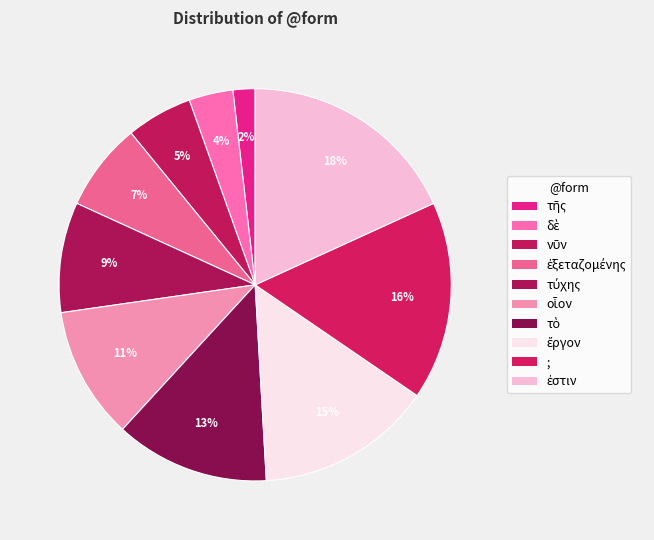

How many slices are in this pie chart?

10